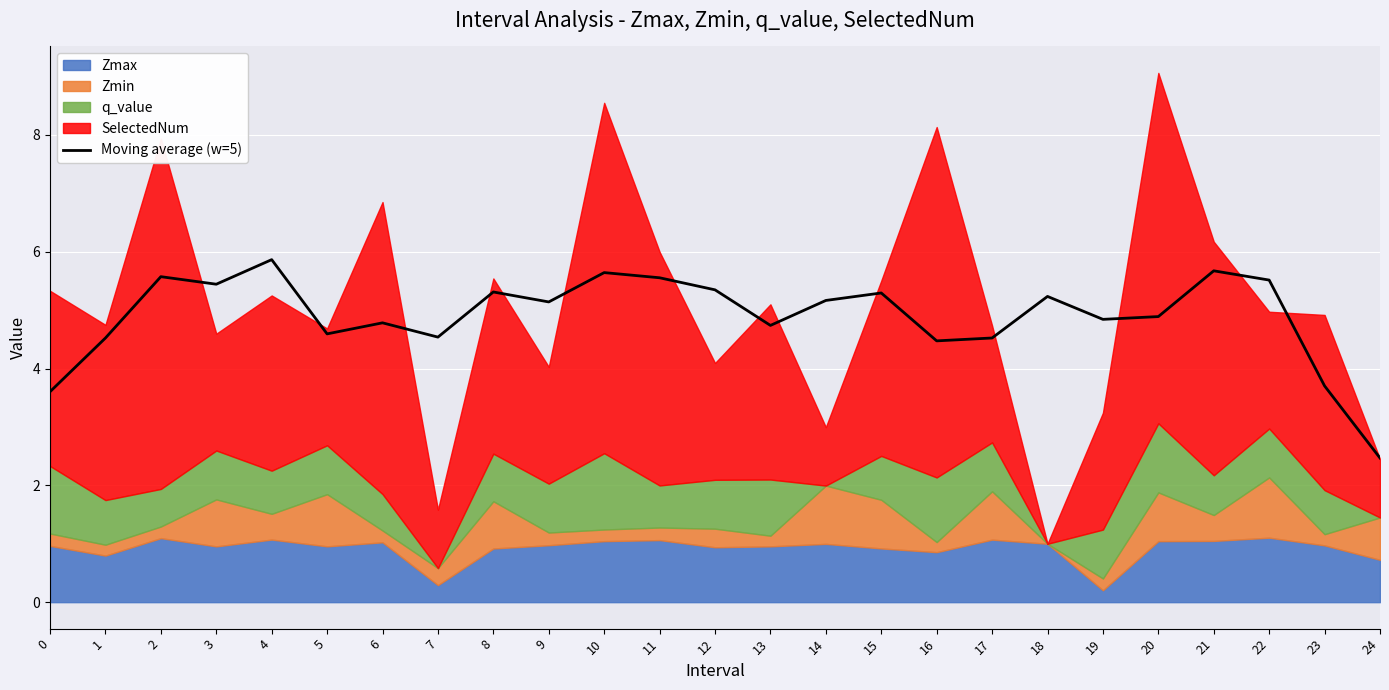

The value of Moving average (w=5) at 5 is 6.5. True or false?

False